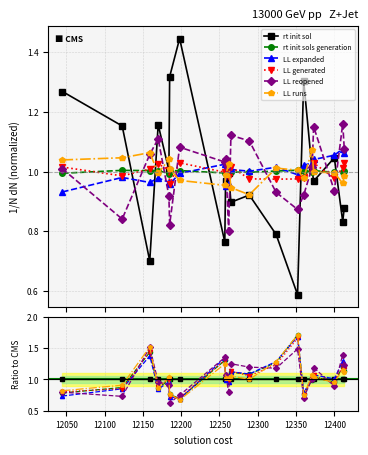

What is the minimum value for LL expanded nodes?

0.9